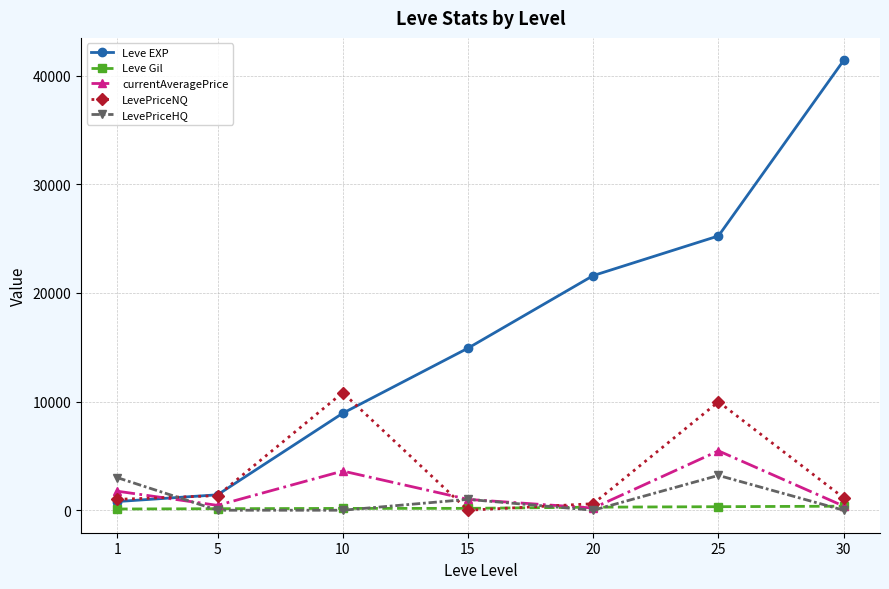

Which series has the widest spread of values?

Leve EXP